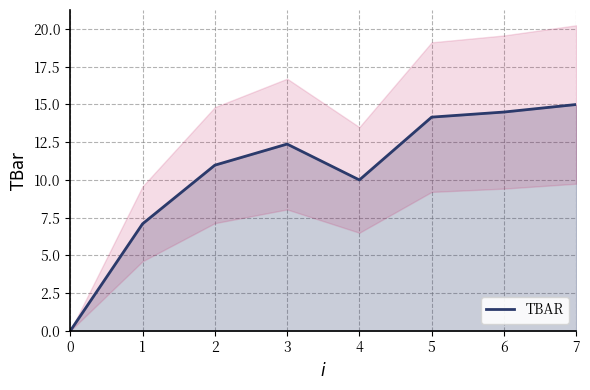

List the labels in order of value, smallest first.

0, 1, 4, 2, 3, 5, 6, 7